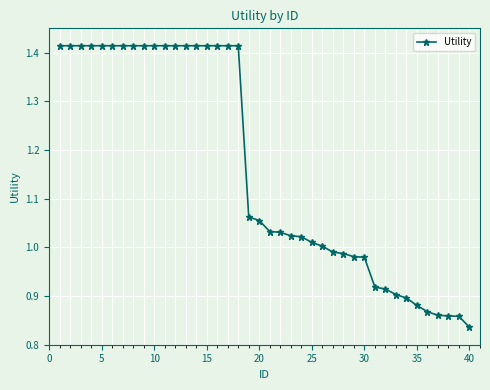

What is the difference between the maximum and minimum values?

0.6